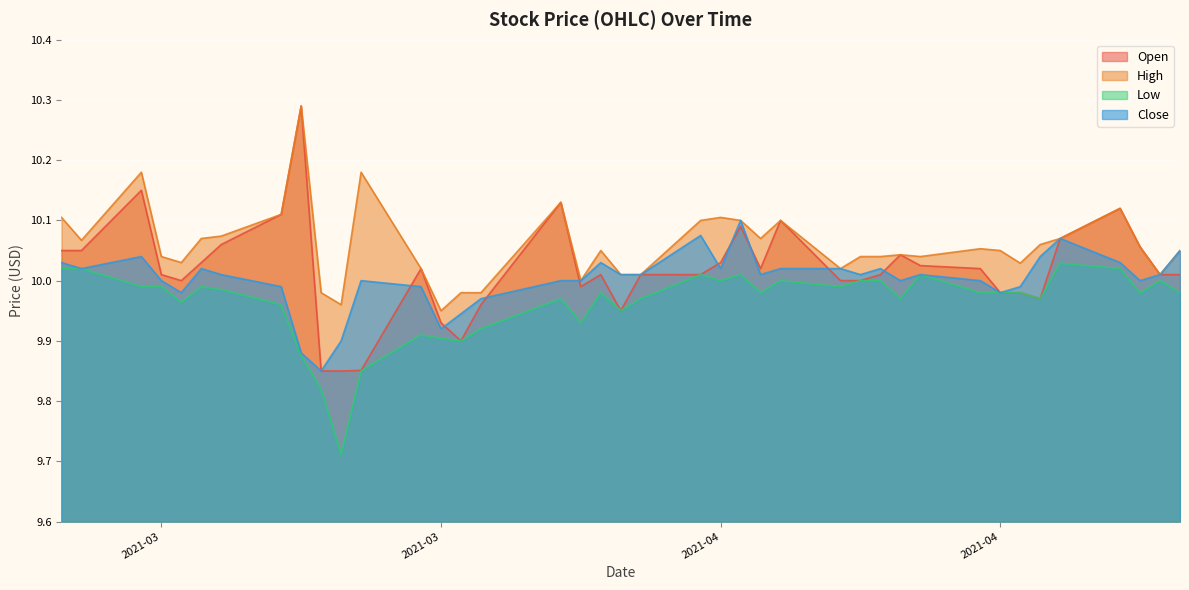

Which series has the largest total across all categories?

High